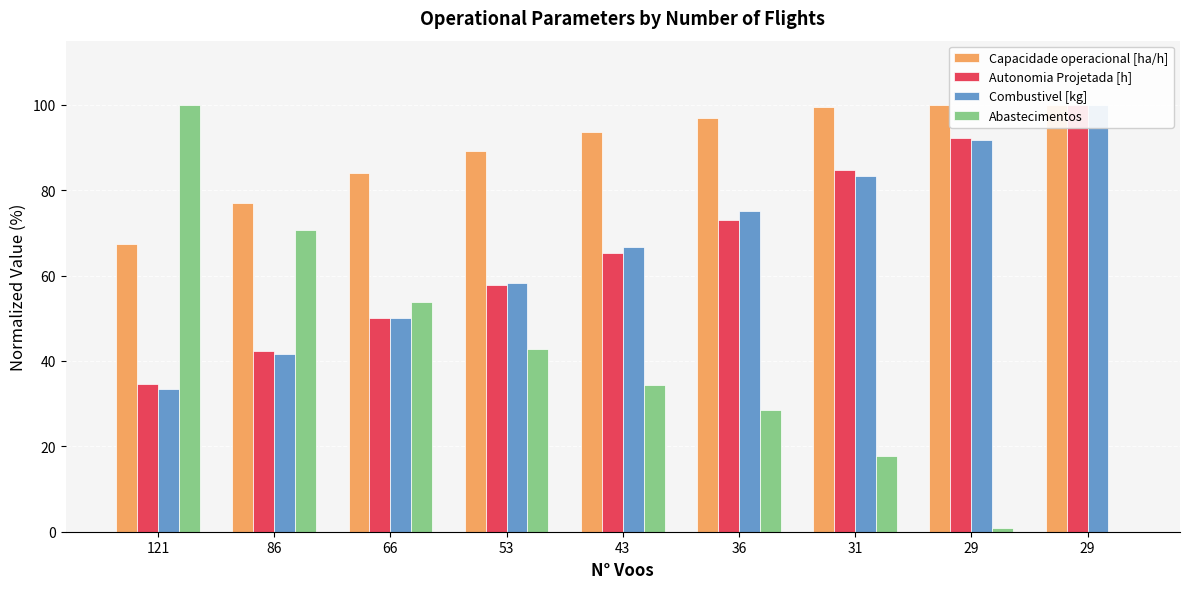

Where does the Capacidade operacional [ha/h] series first go above 93?

43